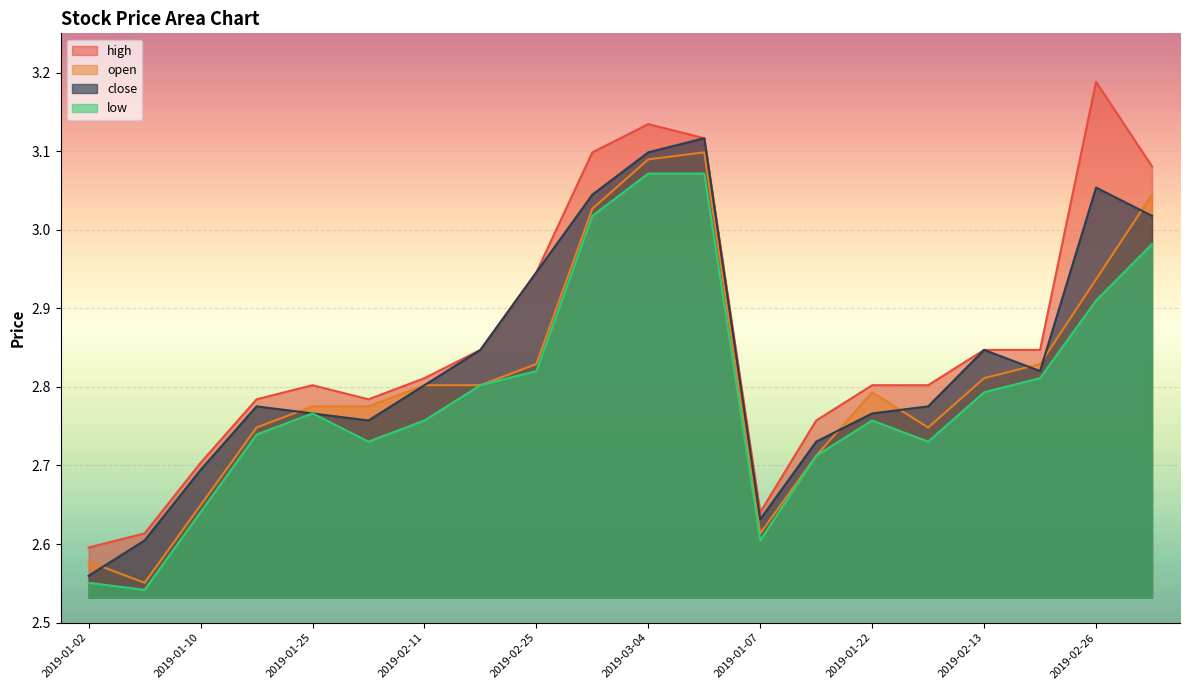

Which has a higher value, 2019-02-13 or 2019-01-25?

2019-02-13